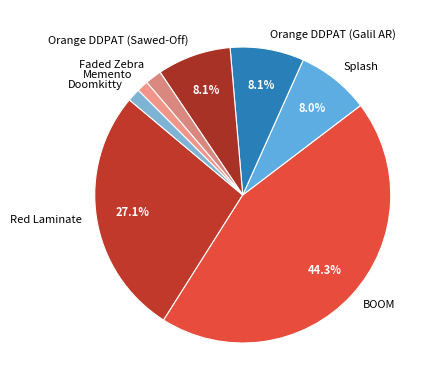

To the nearest percent, what is the difference between the largest and smallest slice percentages?

43%